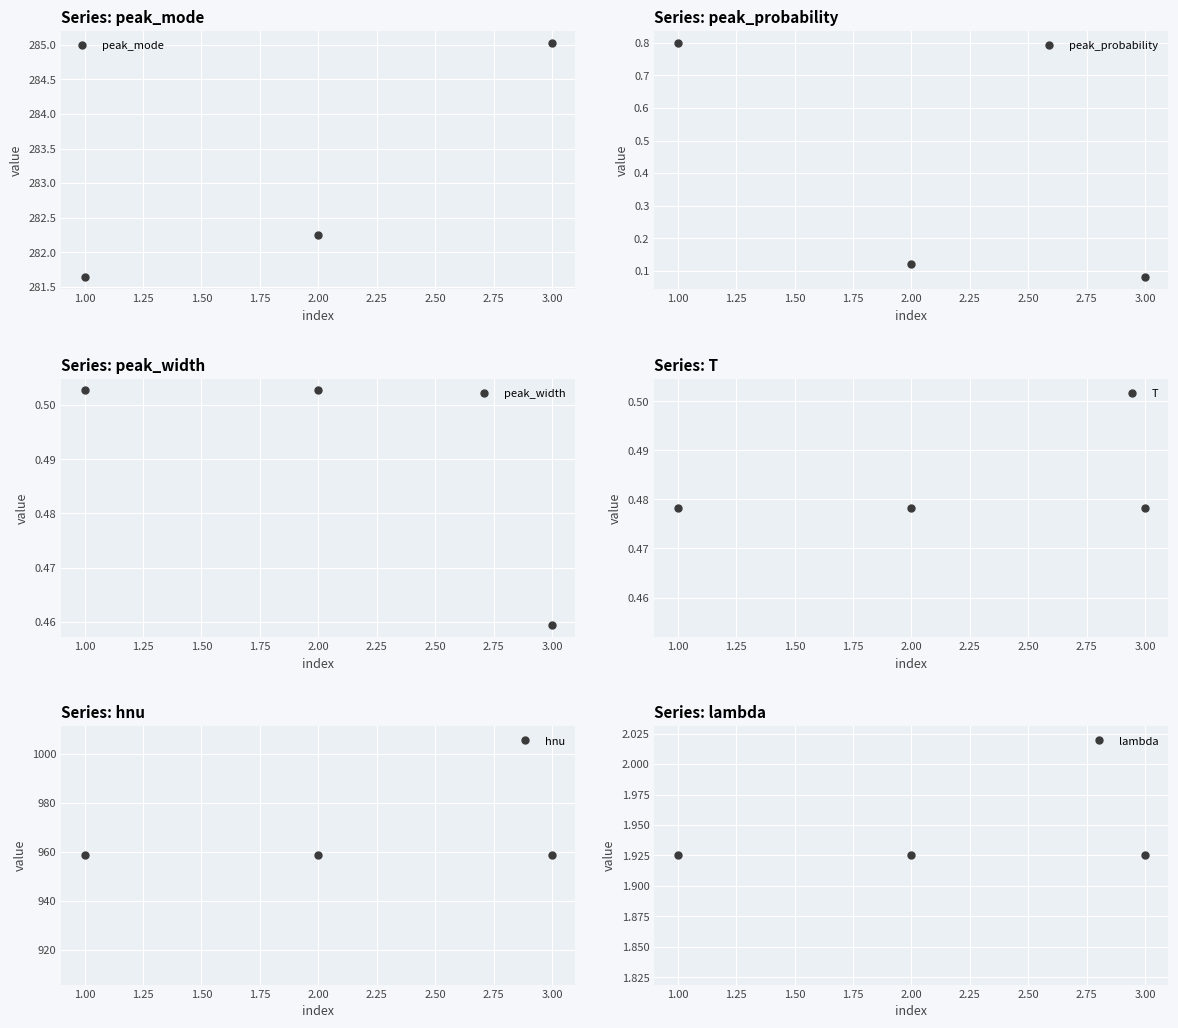

At which label does peak_mode first exceed 282?

2.00